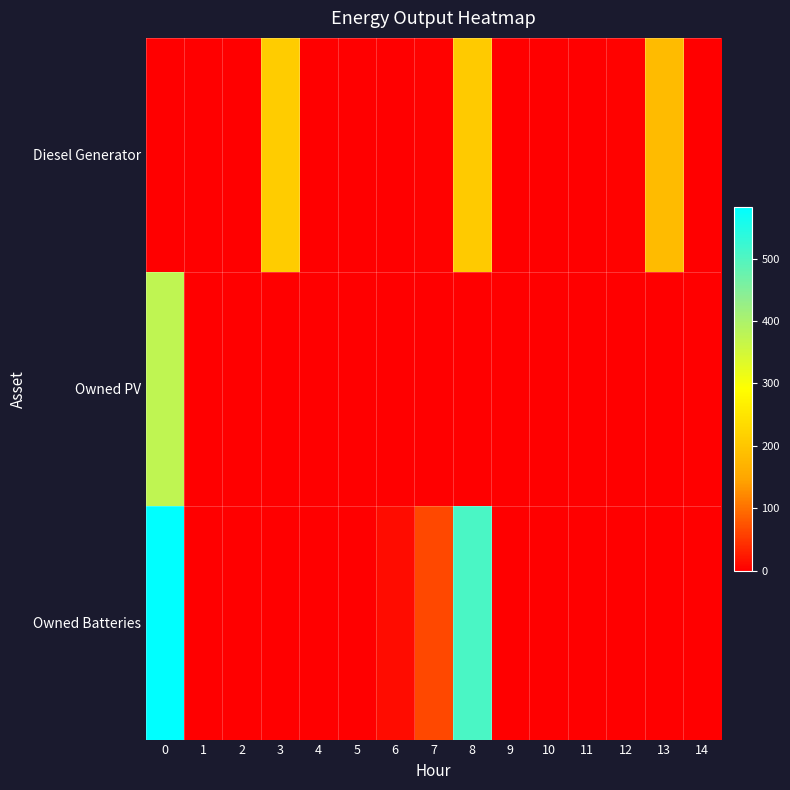

Rank the series at 7 from lowest to highest value.

Owned PV, Diesel Generator, Owned Batteries